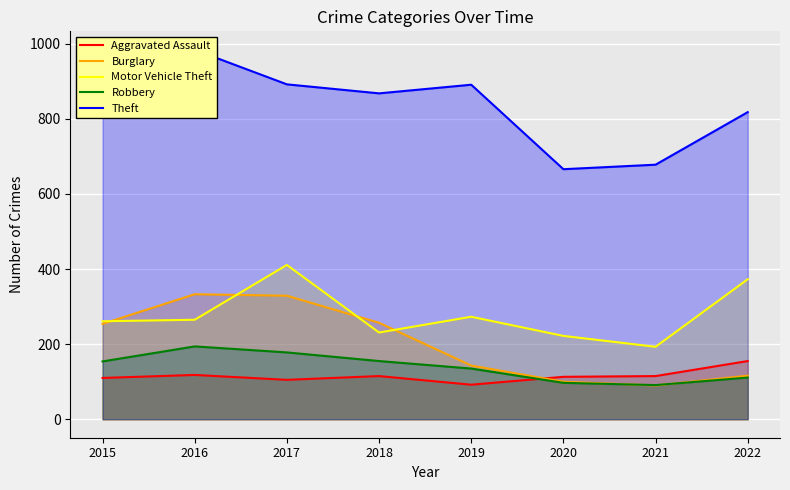

What is the lowest value of the Theft series?

666